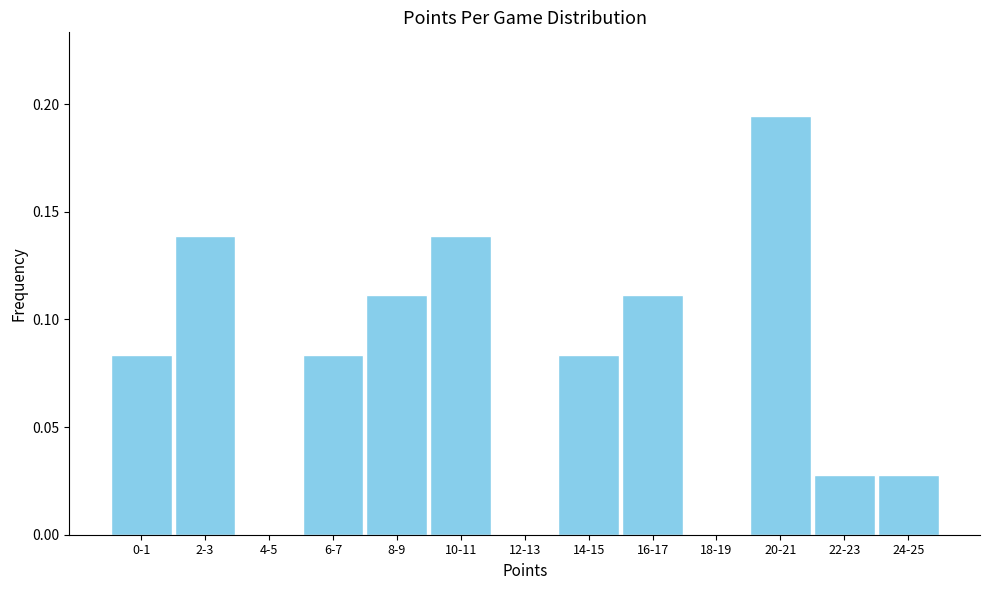

Is it true that the value at 10-11 is 0.2?

False